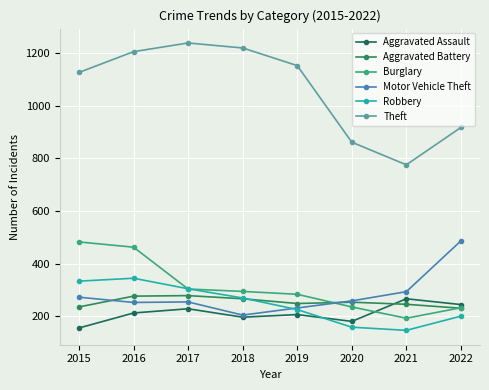

What is the total value across all series at 2017?

2605